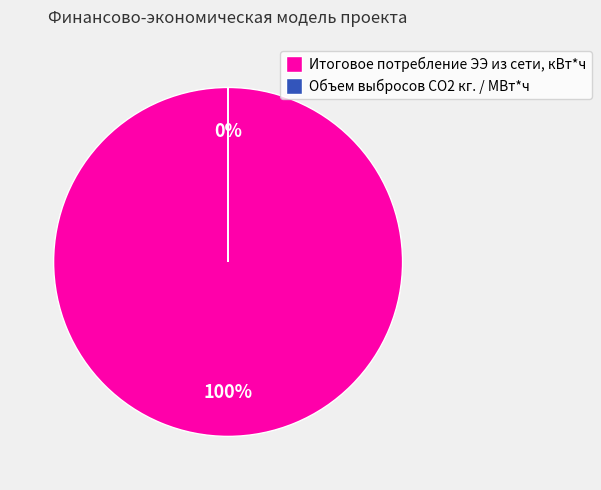

How many slices are in this pie chart?

2